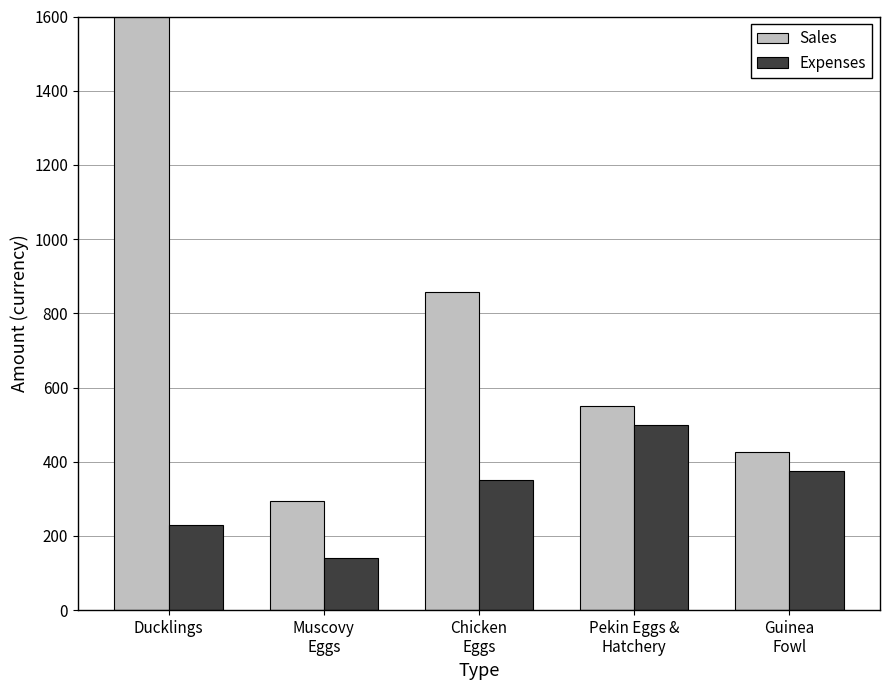

What is the spread (max minus min) of values at Pekin Eggs &
Hatchery?

50.0